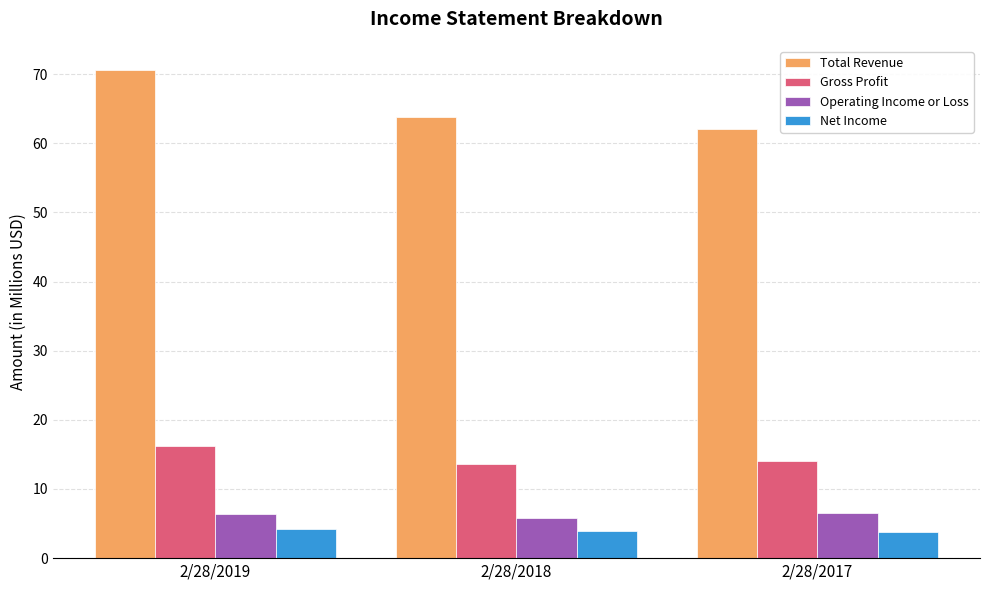

Is it true that Gross Profit equals 24.1 at 2/28/2017?

False